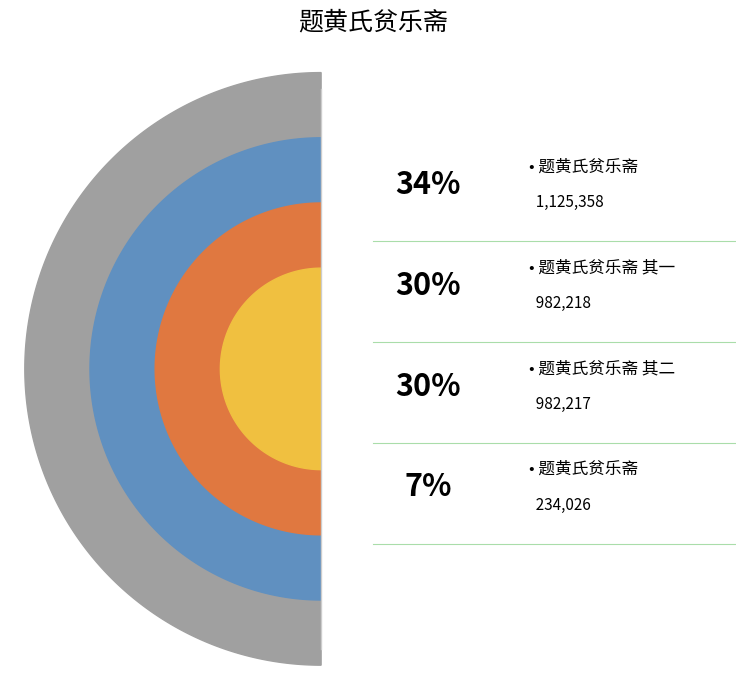

What percentage do 题黄氏贫乐斋 其二 and 题黄氏贫乐斋 together represent?

36.6%